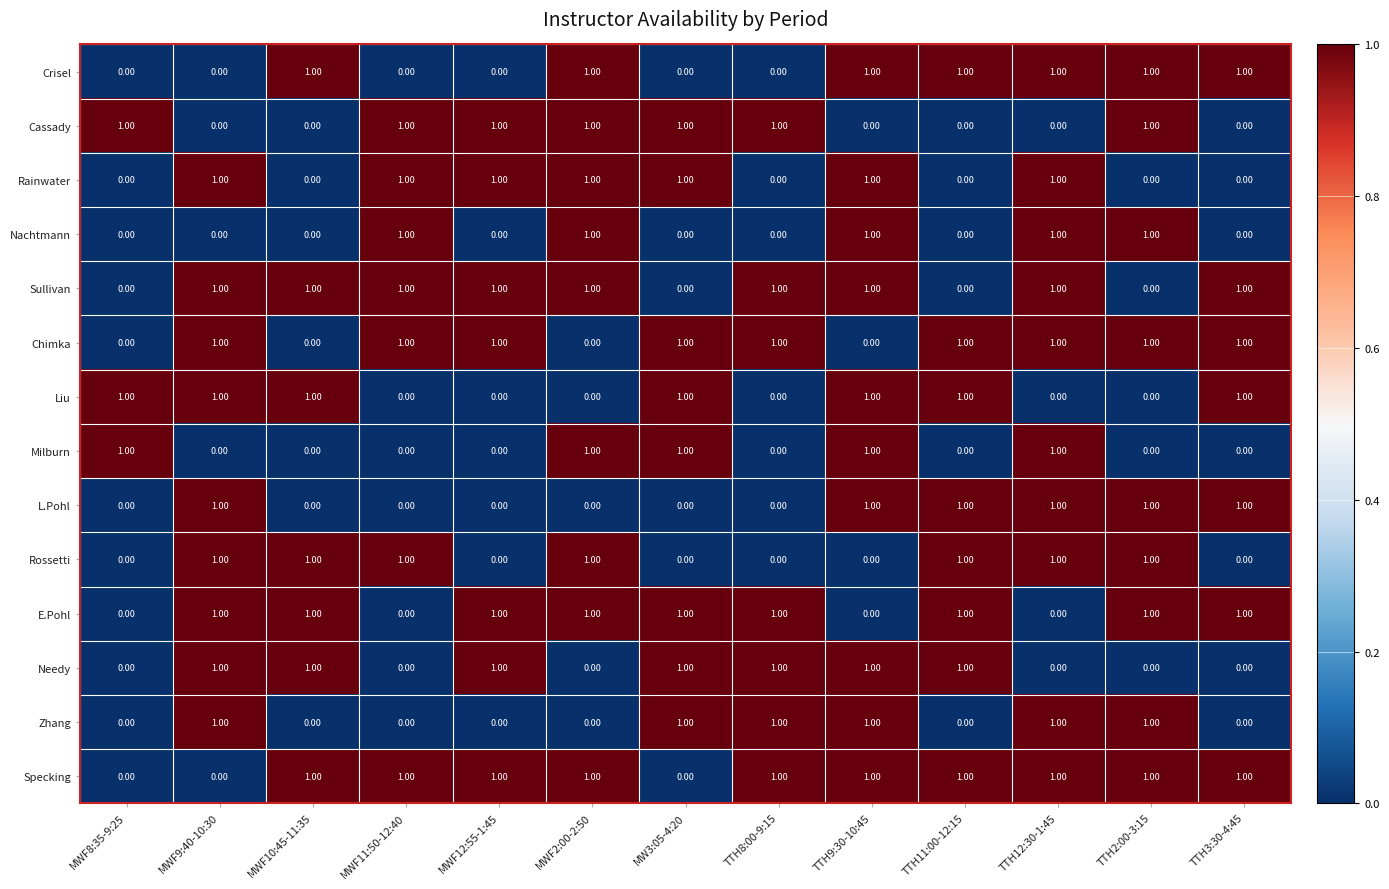

What is the total value across all series at MWF8:35-9:25?

3